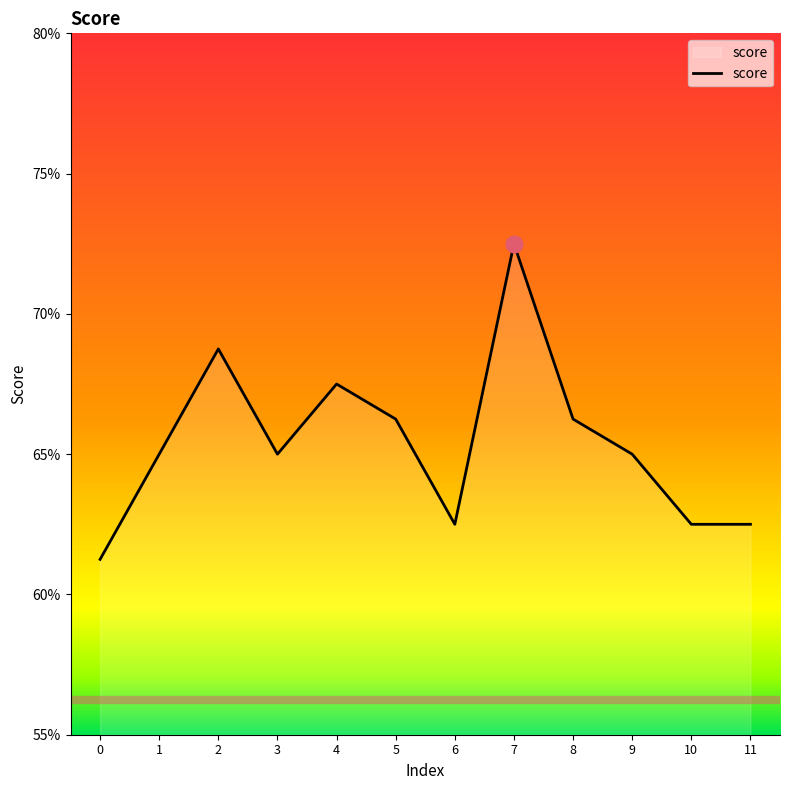

Does the chart display data point markers on the line(s)?

No